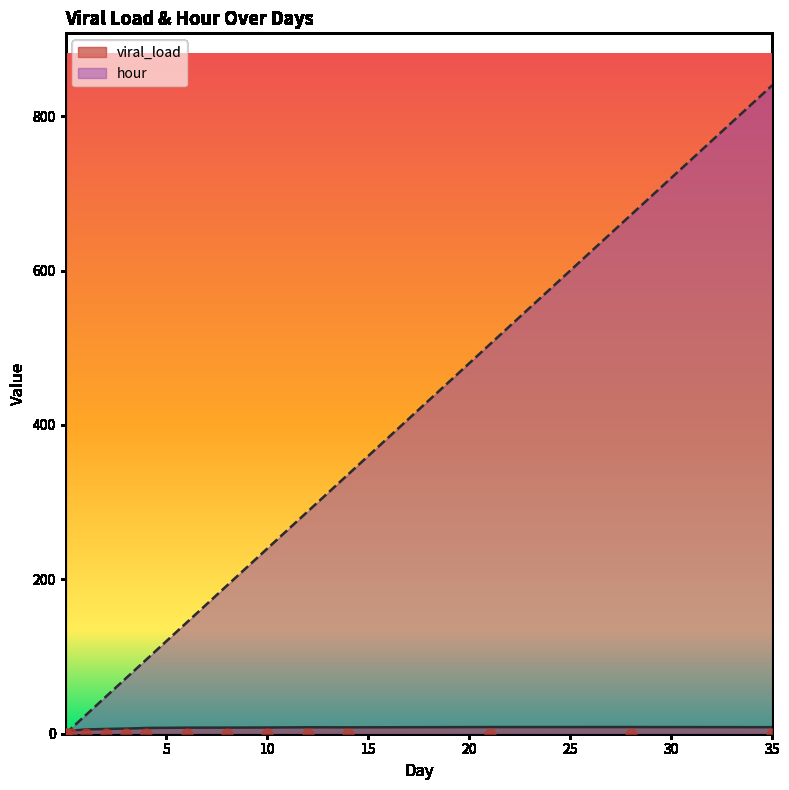

At which label does hour reach its peak?

35